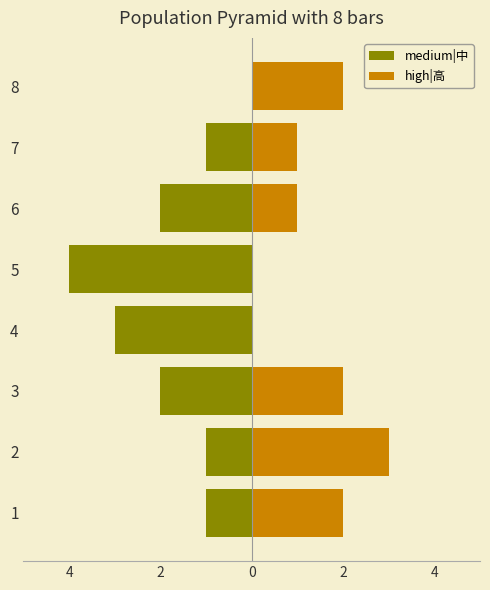

At which category is the sum across all series the highest?

2